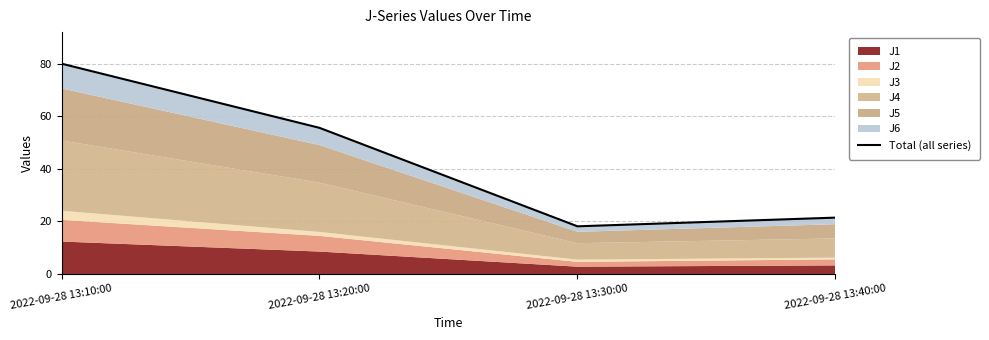

What is the sum of the values at 2022-09-28 13:10:00 and 2022-09-28 13:40:00?

101.4